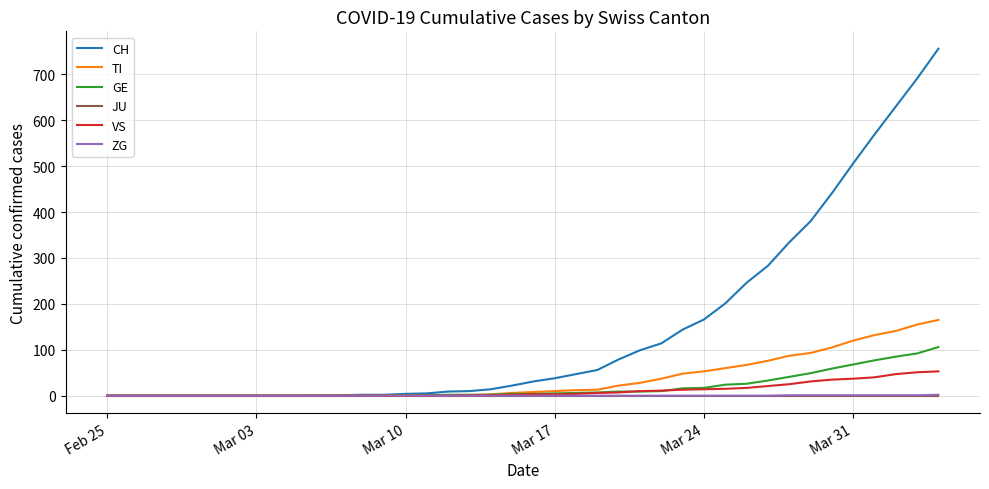

Which series has the largest total across all categories?

CH